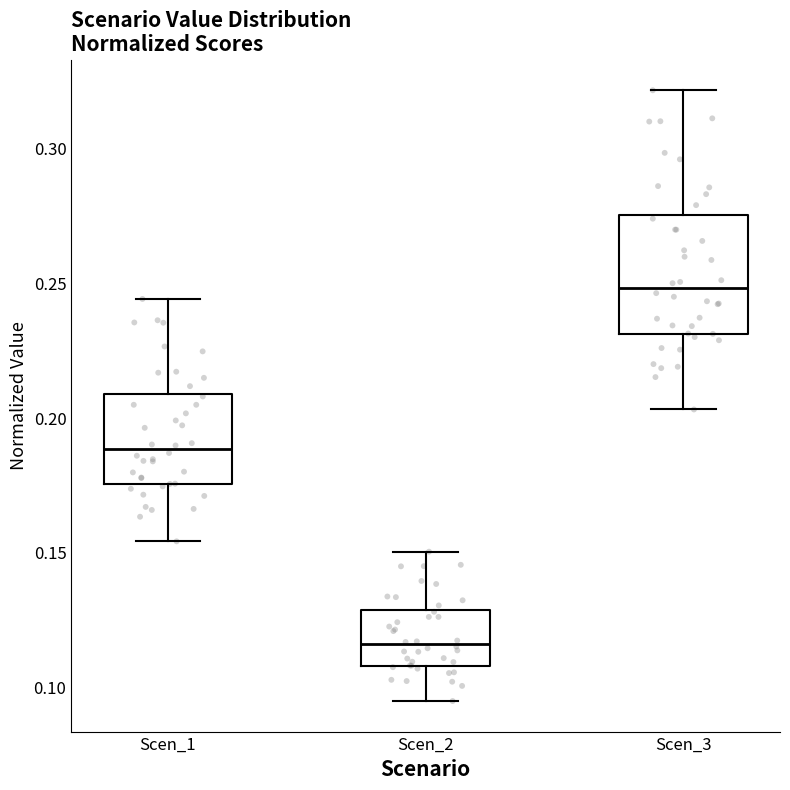

Comparing the boxes themselves (not the whiskers), which one is the tallest?

Scen_3